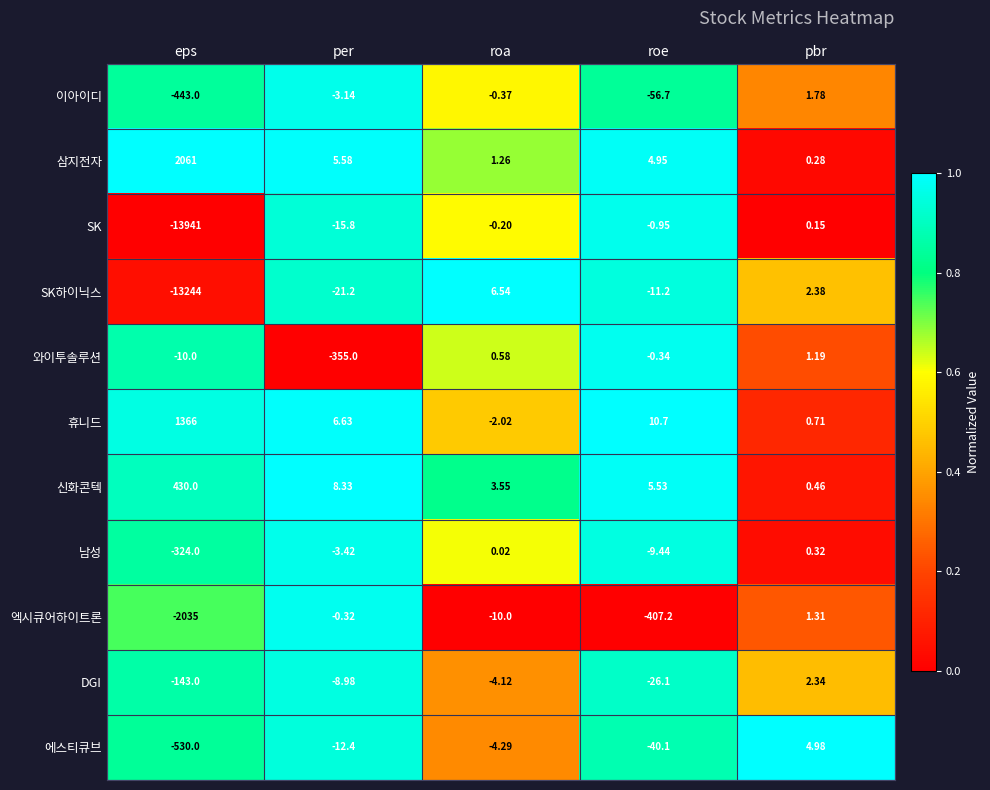

Which series changed the most between eps and per?

SK